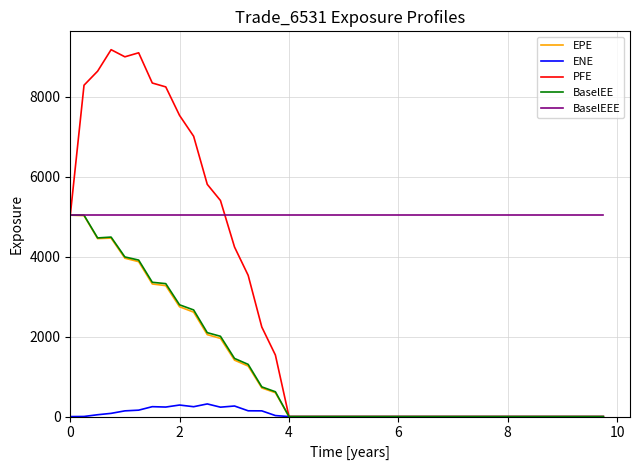

Which series has the largest range (max minus min)?

PFE